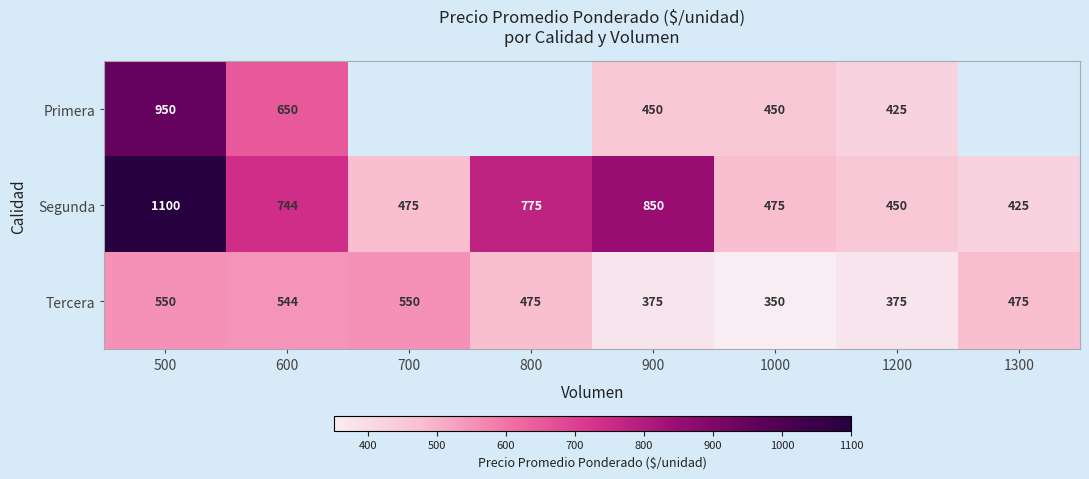

What is the smallest value displayed?

350.0